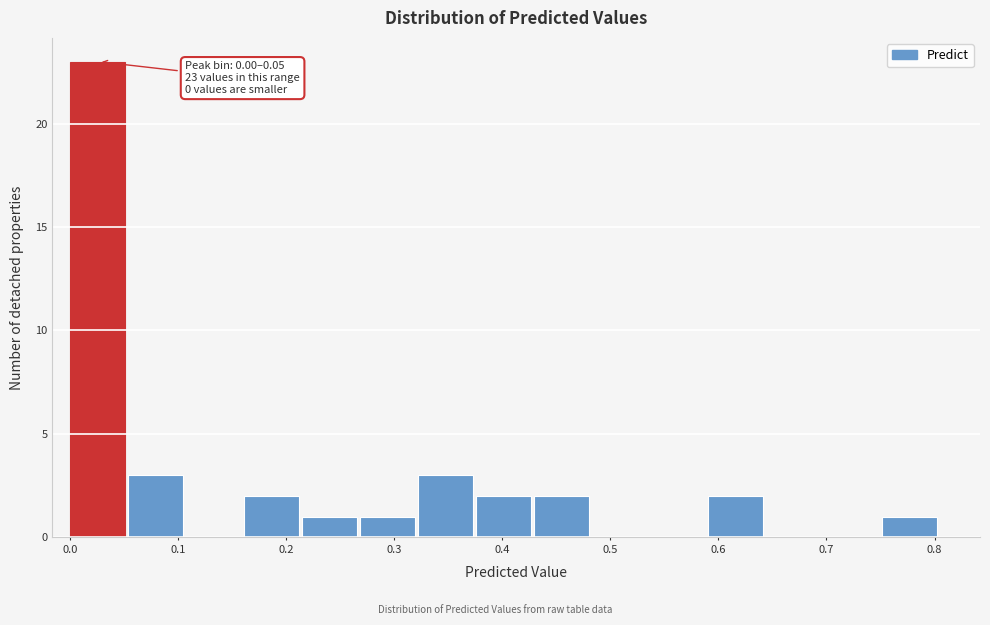

Over which range of the x-axis is the bar tallest?

0.00 to 0.05